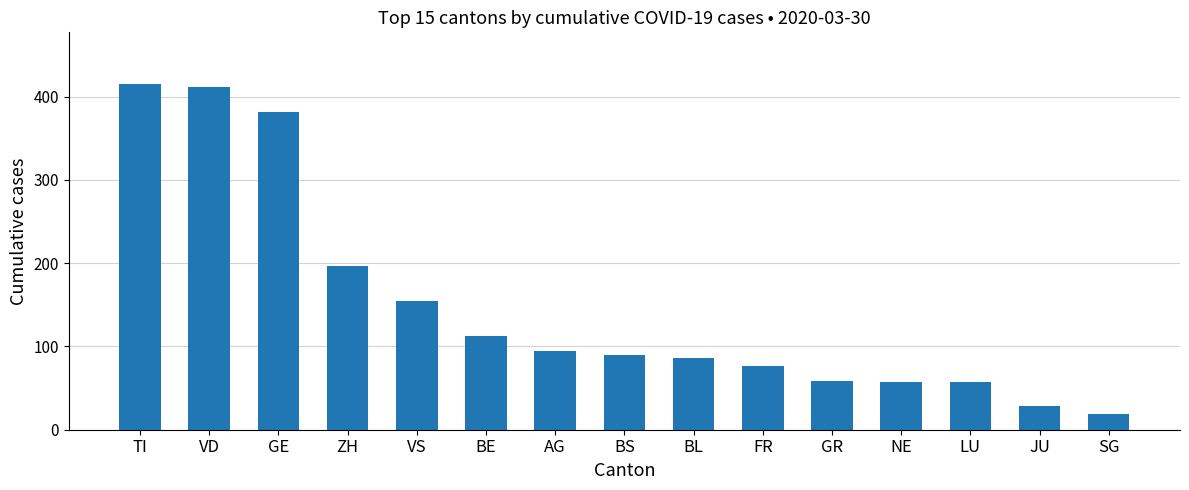

What is the label of the 1st bar from the left?

TI